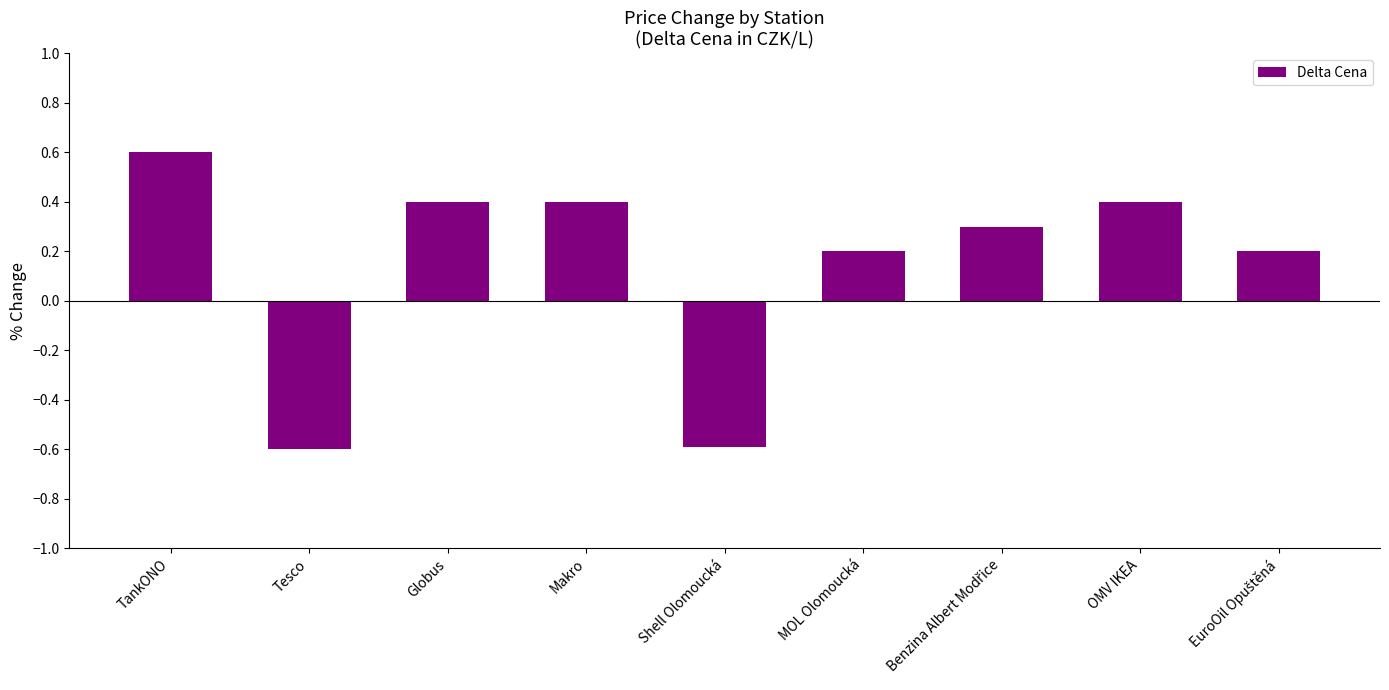

How many data points are less than 0?

2